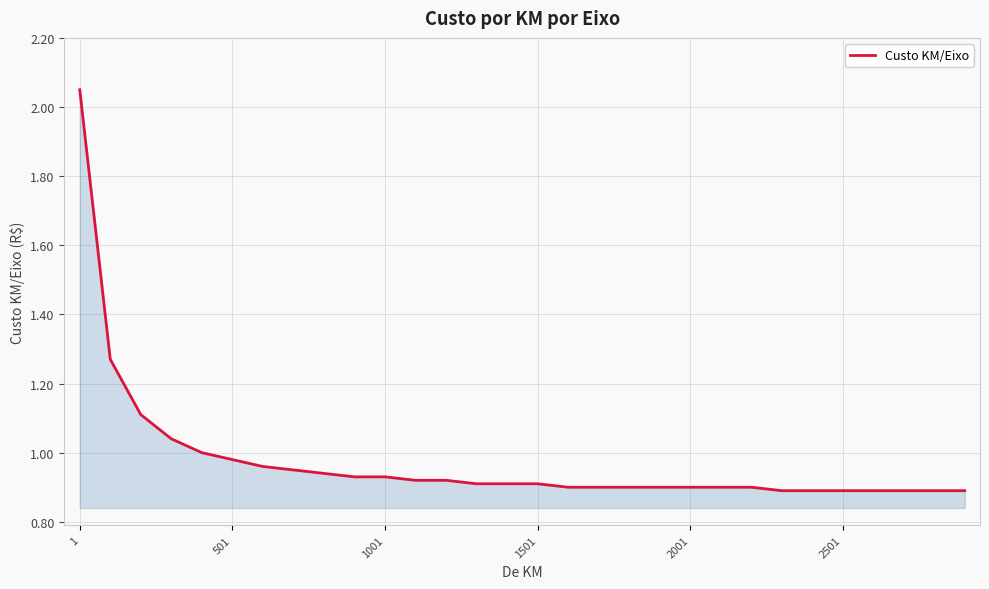

What is the difference between the maximum and minimum values?

1.2